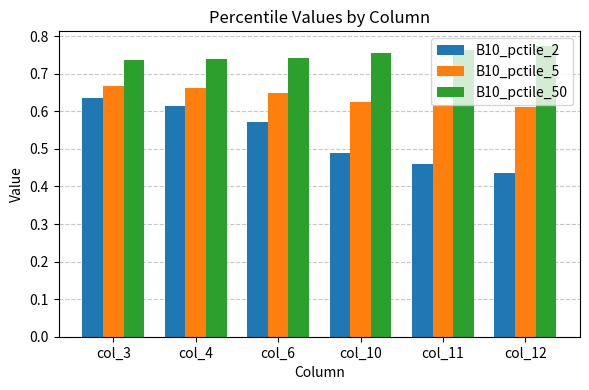

How many bars are there in total?

18